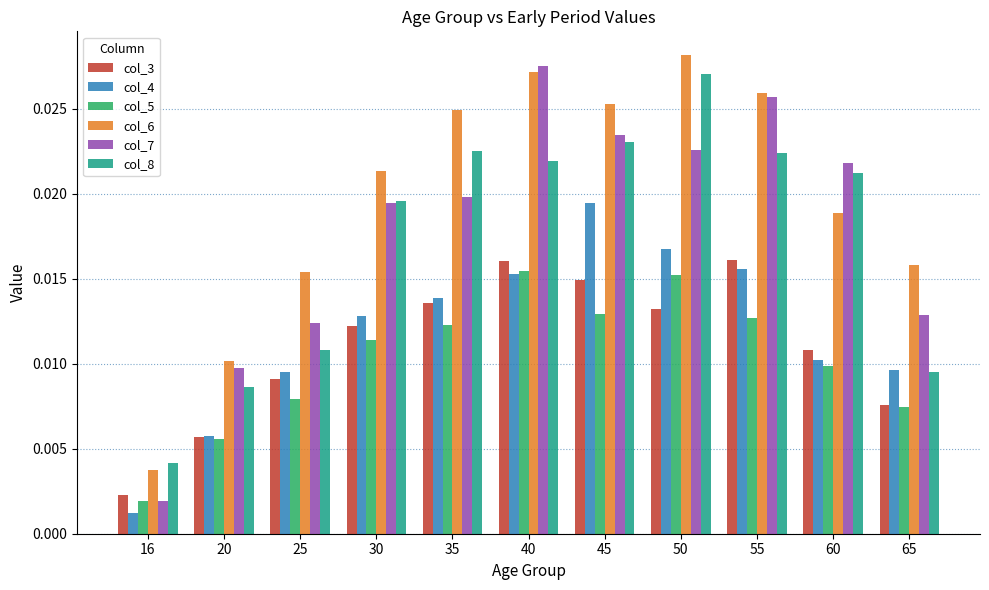

Which series has the largest range (max minus min)?

col_7